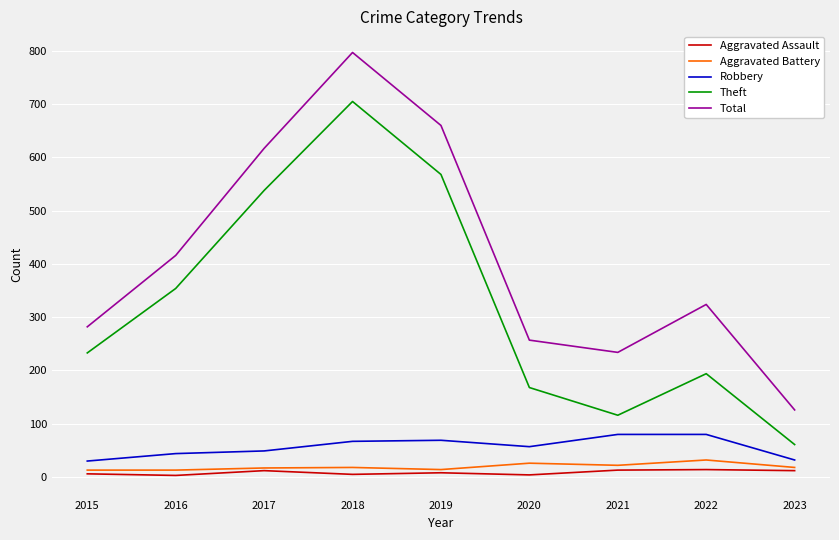

The Theft series shows 265 at 2020. True or false?

False